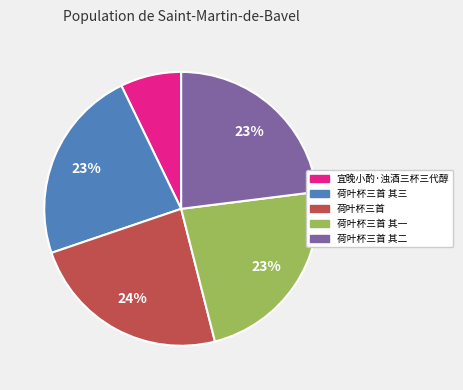

To the nearest percent, what percentage of the pie is 宜晚小酌·浊酒三杯三代醇?

7%